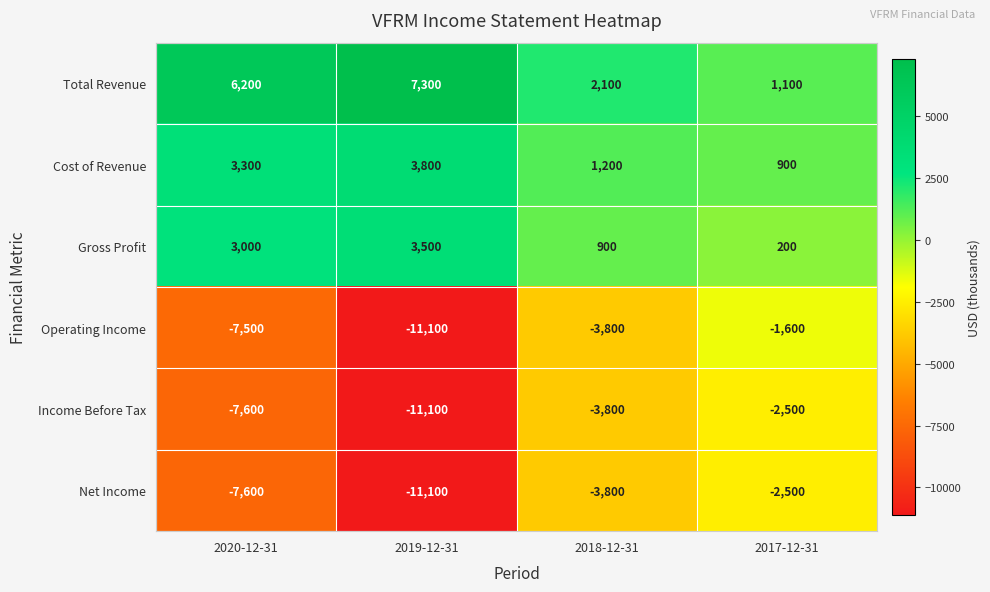

List the labels in order of Net Income value, smallest first.

2019-12-31, 2020-12-31, 2018-12-31, 2017-12-31